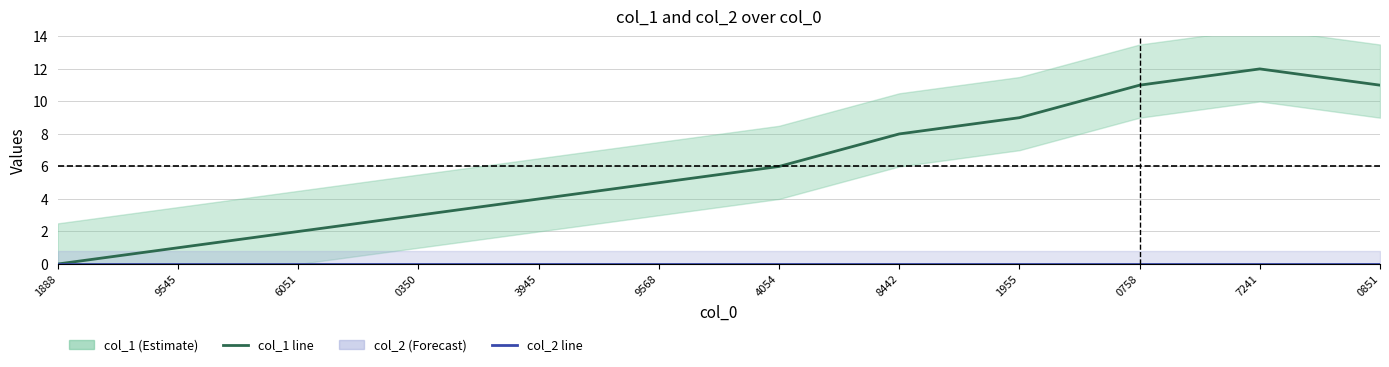

True or false: col_1 and col_2 intersect in this chart.

False